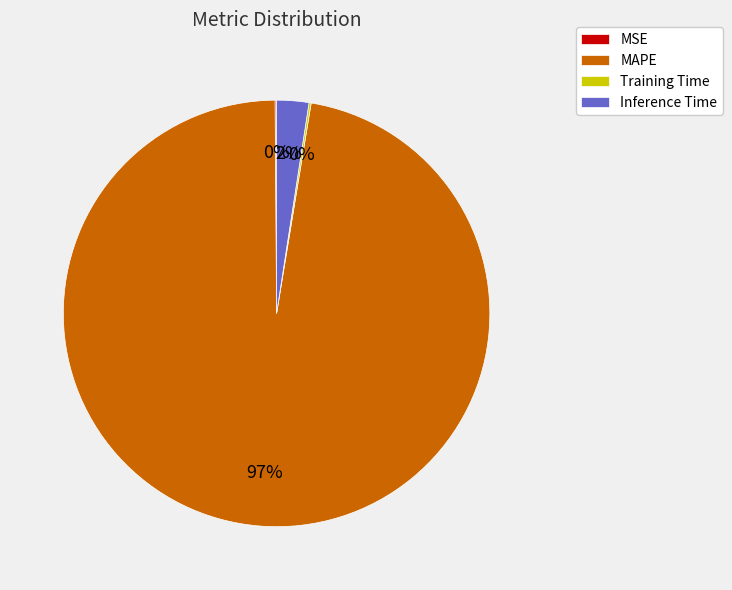

To the nearest percent, what portion does Inference Time represent?

2%